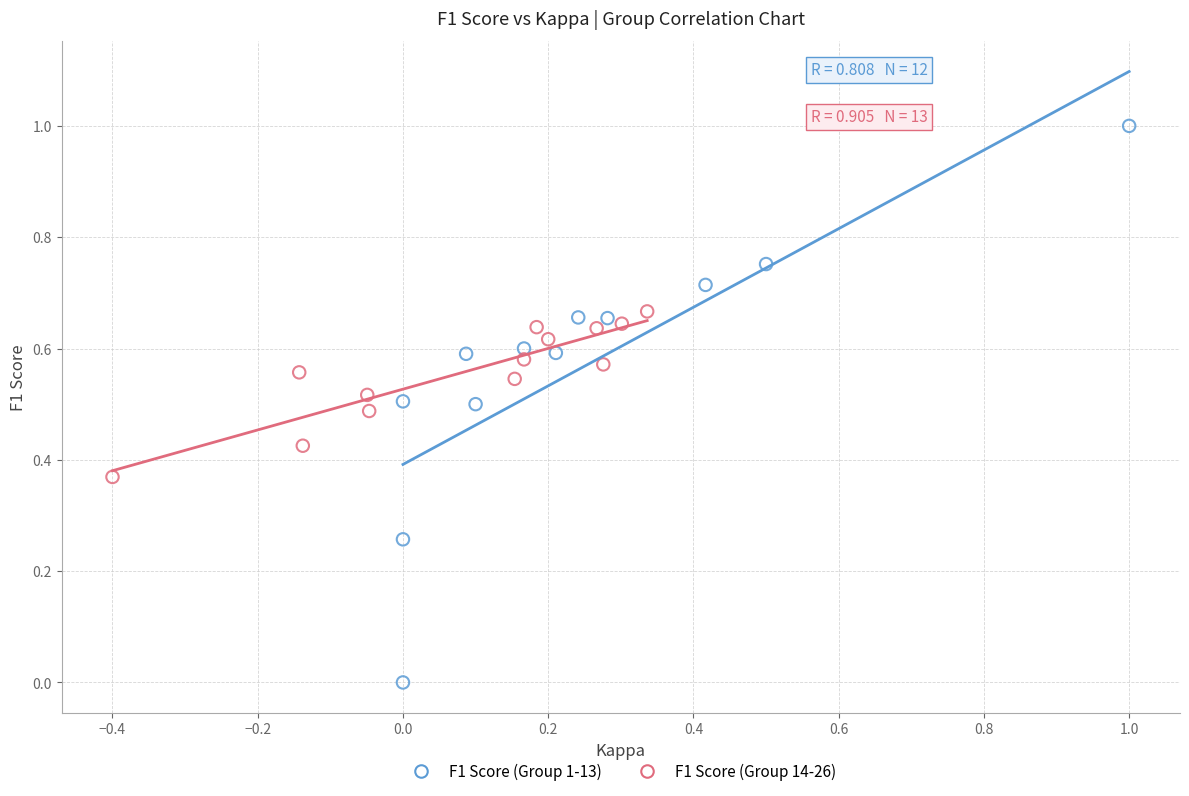

Which series reaches the minimum Y coordinate?

F1 Score (Group 1-13)